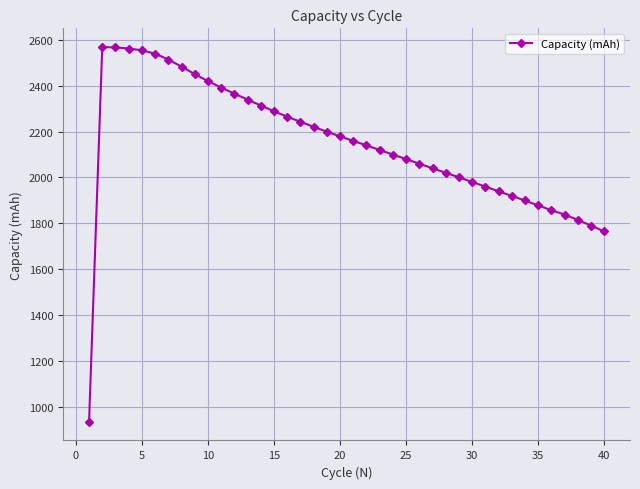

What is the difference between the maximum and minimum values?

1631.1